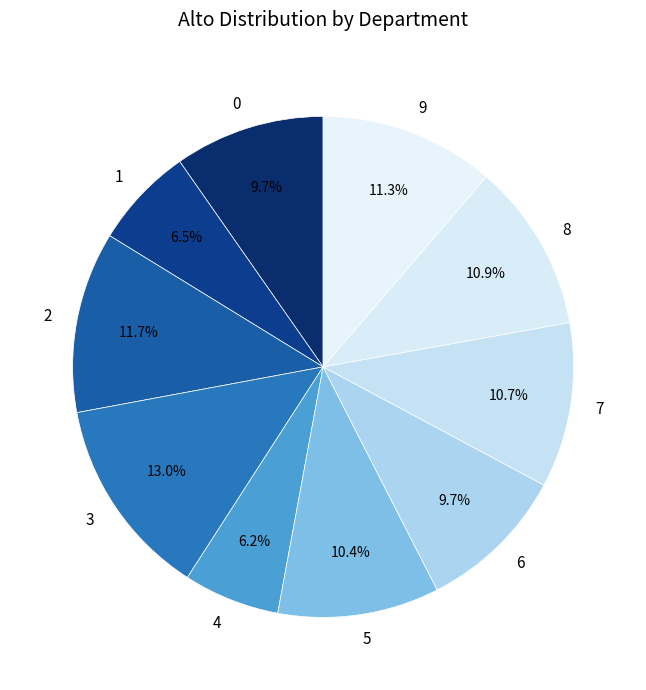

Is 3 the majority of the pie?

No